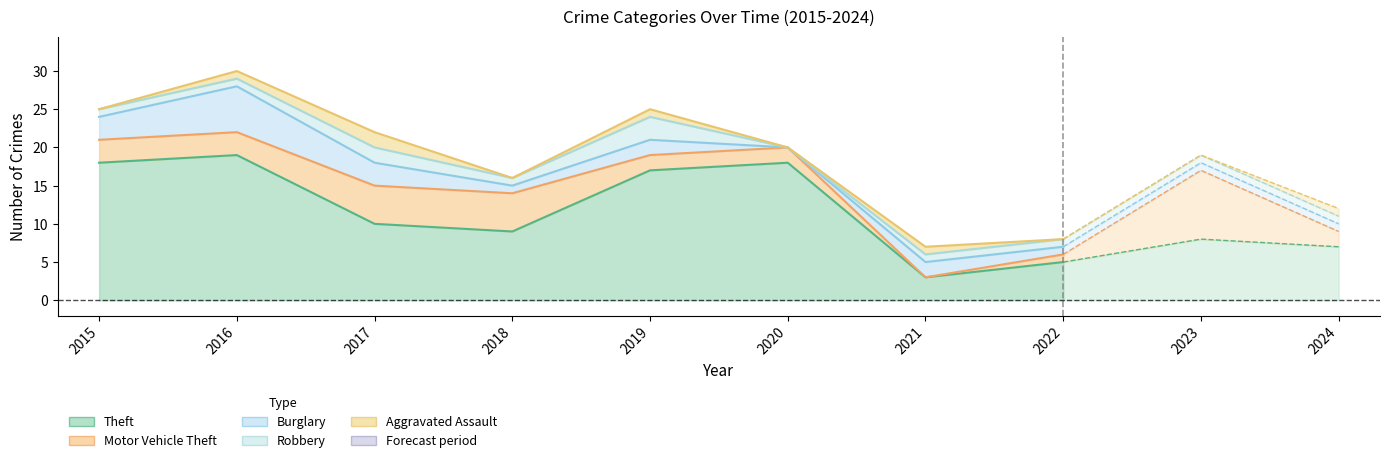

How many Aggravated Assault values are between 0 and 1?

9